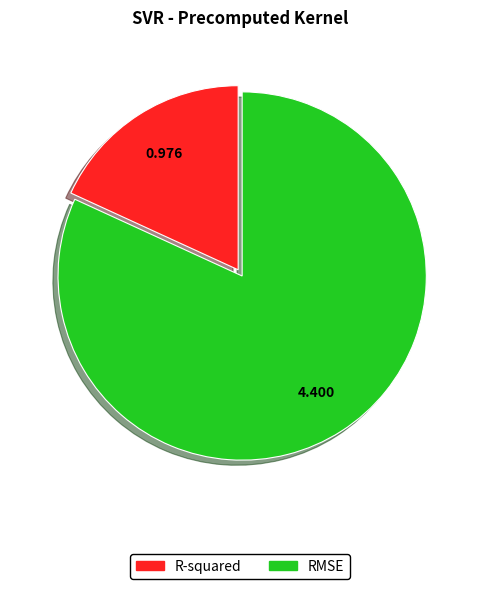

Rank the categories by value from highest to lowest.

RMSE, R-squared